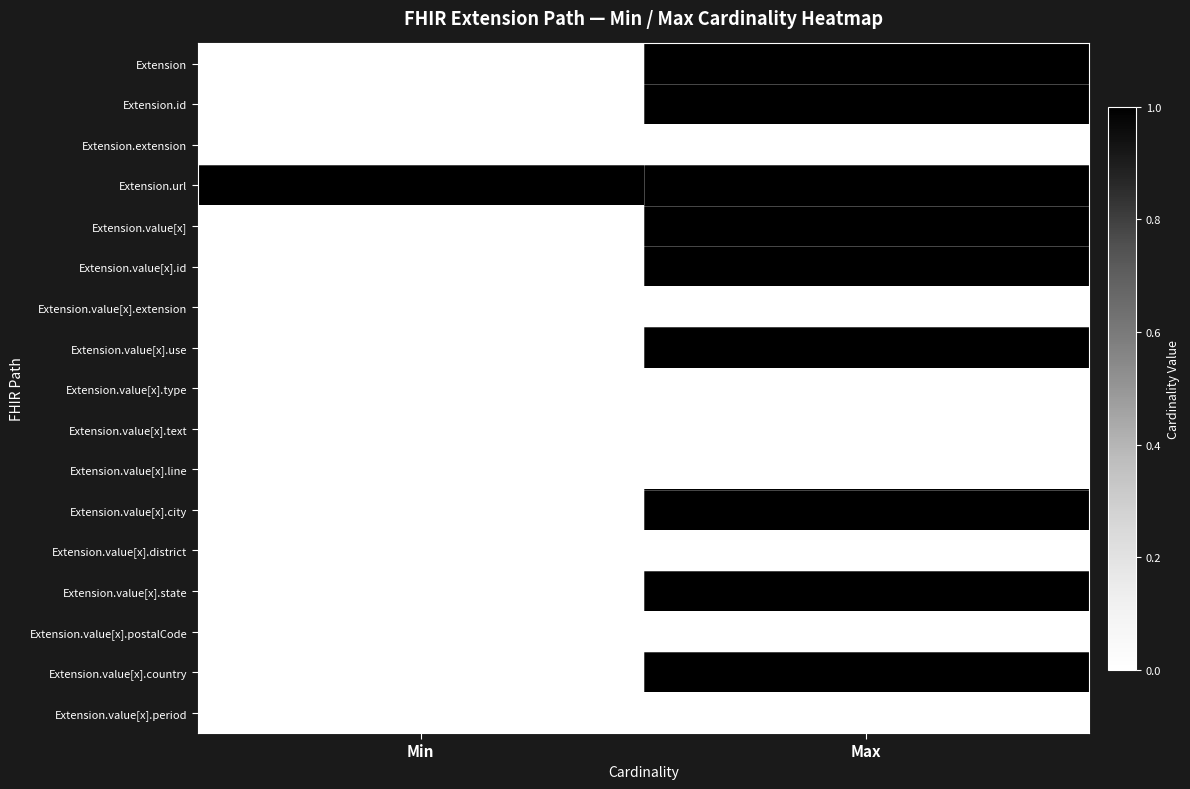

At which category is the sum across all series the highest?

Max